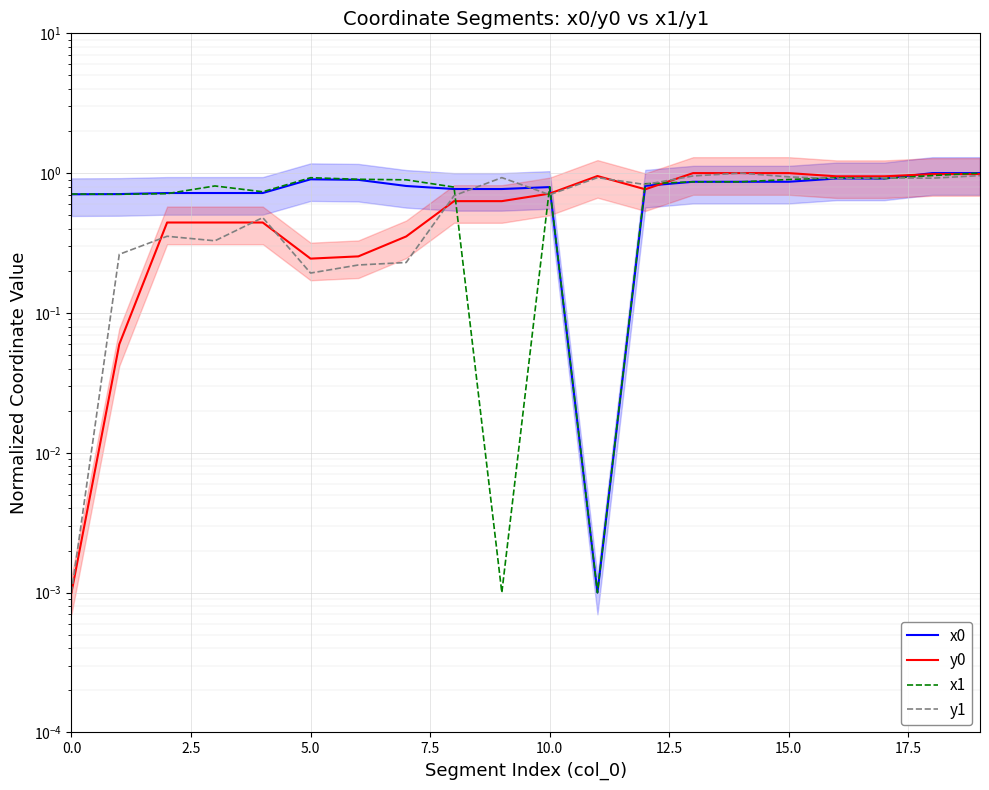

True or false: x0 has a value of 1.2 at 13.

False